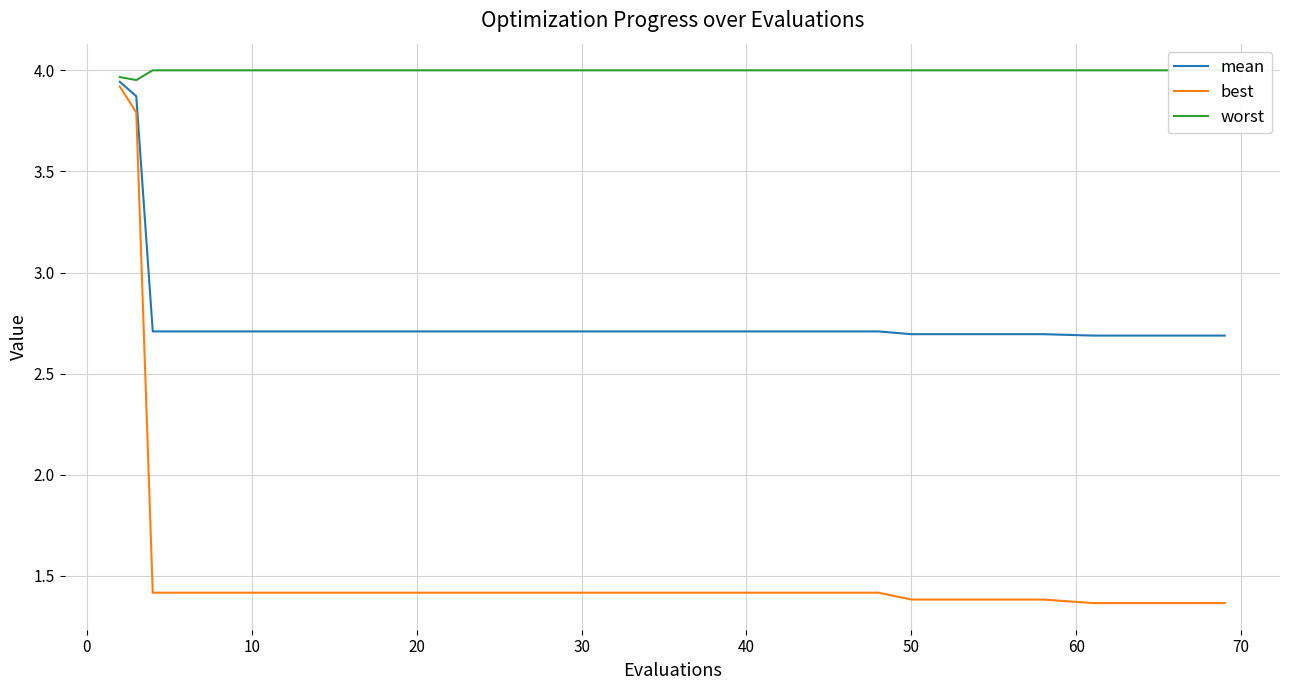

What value does the worst series have at 0?

4.0